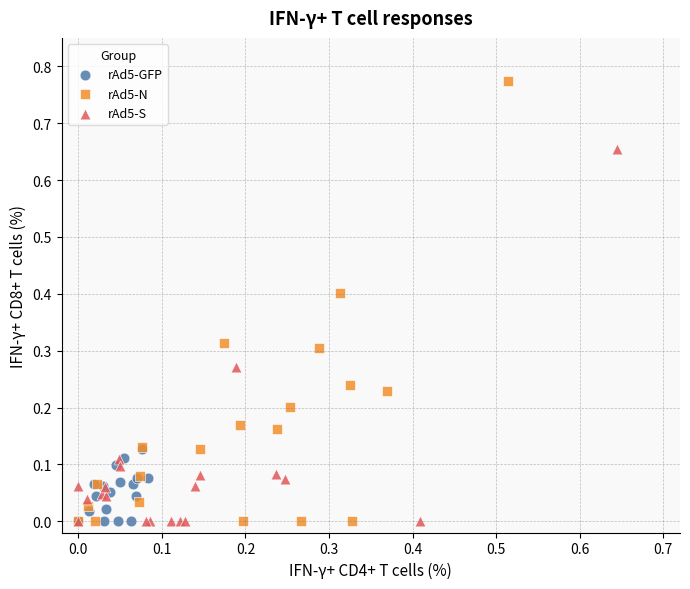

Which series has the largest Y range (max minus min)?

rAd5-N